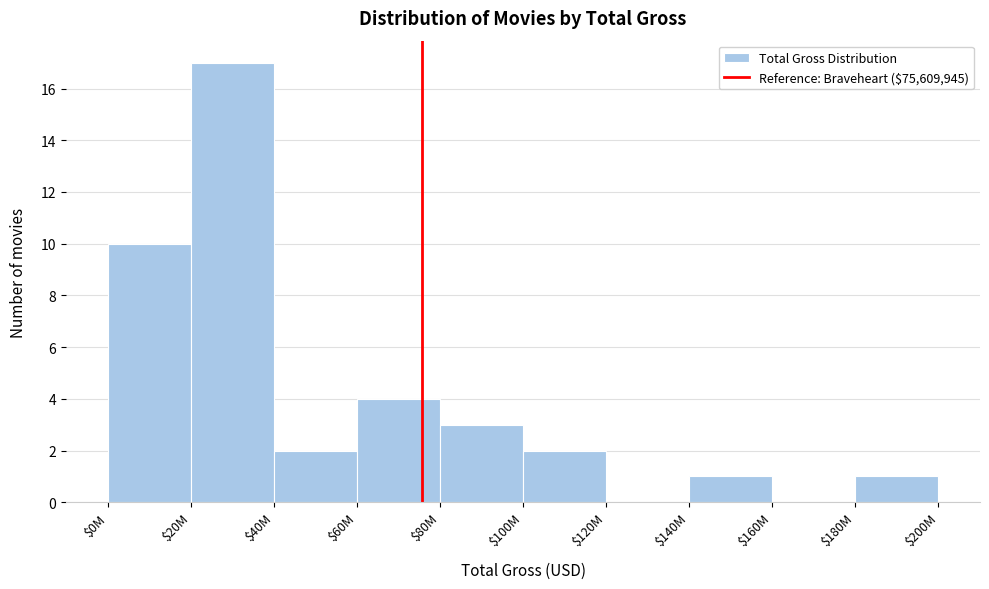

Which category has the highest value across all series?

$20M